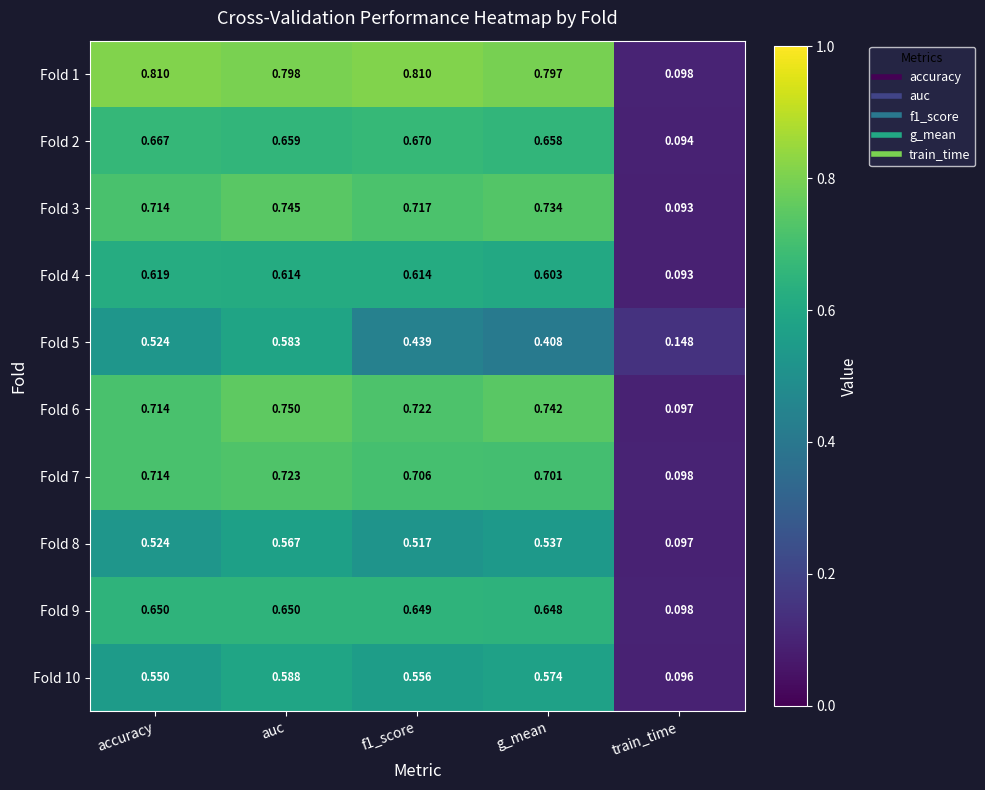

Where is Fold 8 nearest to the value 0?

train_time